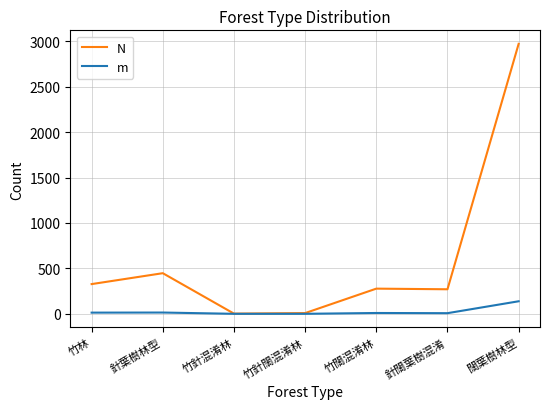

Which category has the highest value in the N series?

闊葉樹林型